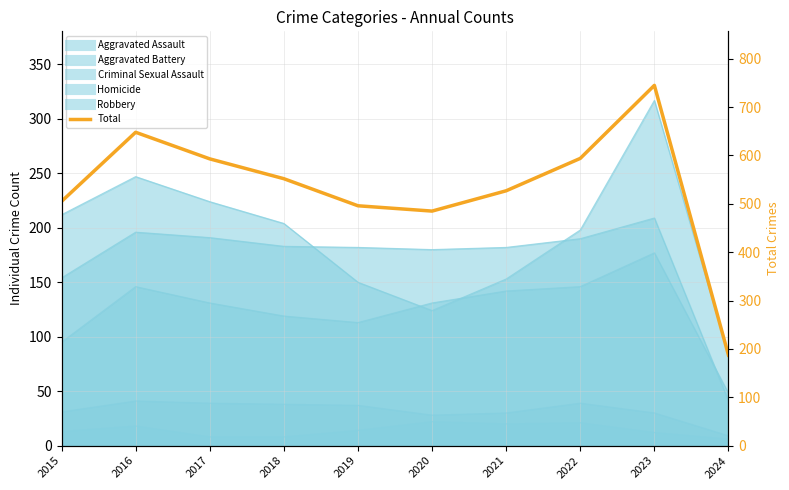

At which category does the data reach its first local valley?

2020